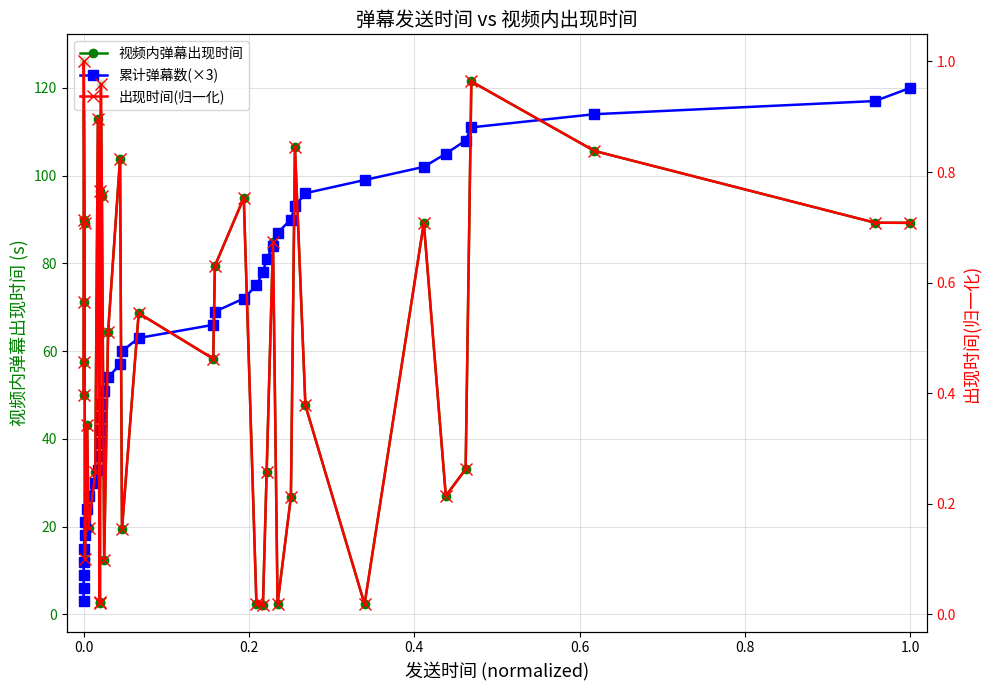

What are all the series names shown in the legend?

视频内弹幕出现时间, 累计弹幕数(×3), 出现时间(归一化)